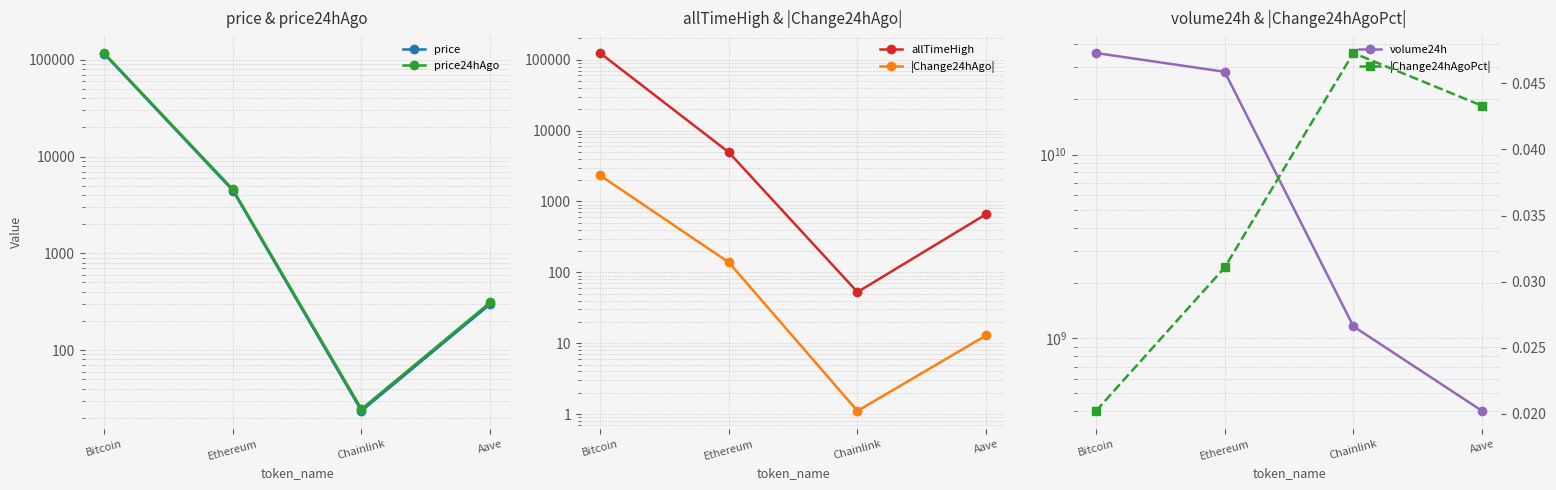

Reading left to right, transcribe all the data shown in this chart.

price: Bitcoin=115336.0	Ethereum=4458.7	Chainlink=23.5	Aave=298.1
price24hAgo: Bitcoin=117668.0	Ethereum=4597.3	Chainlink=24.6	Aave=311.1
allTimeHigh: Bitcoin=124128.0	Ethereum=4946.1	Chainlink=52.7	Aave=661.7
|Change24hAgo|: Bitcoin=2332.0	Ethereum=138.5	Chainlink=1.1	Aave=12.9
volume24h: Bitcoin=35813693630.0	Ethereum=28293346359.0	Chainlink=1160231450.0	Aave=401614450.0
|Change24hAgoPct|: Bitcoin=0.0	Ethereum=0.0	Chainlink=0.0	Aave=0.0